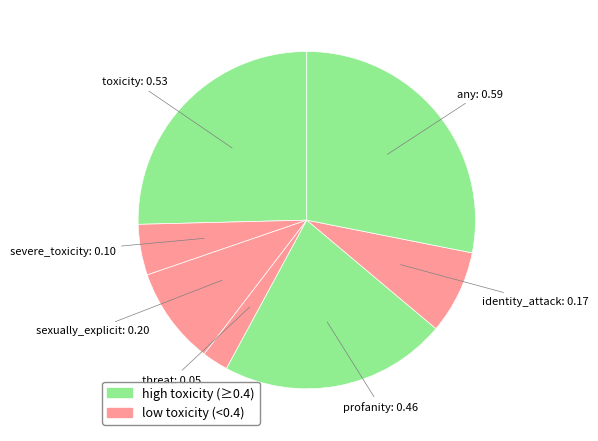

Which category has the smallest portion of the pie?

threat